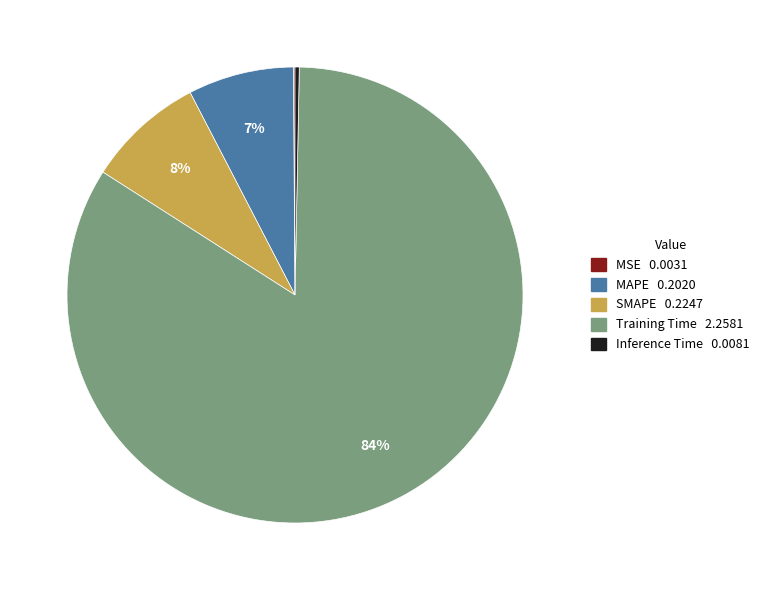

What is the largest slice in the pie chart?

Training Time